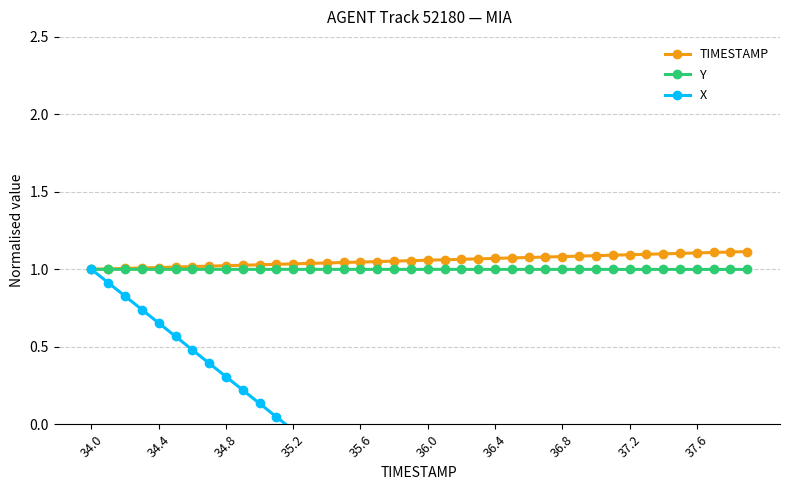

True or false: TIMESTAMP and Y intersect in this chart.

False